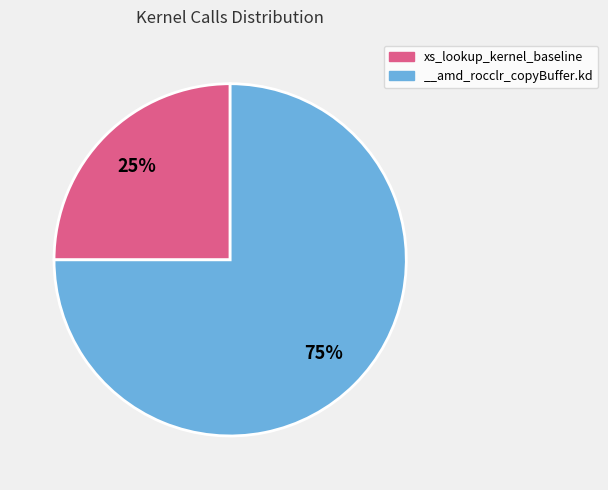

Combined, do __amd_rocclr_copyBuffer.kd and xs_lookup_kernel_baseline account for over 50%?

Yes